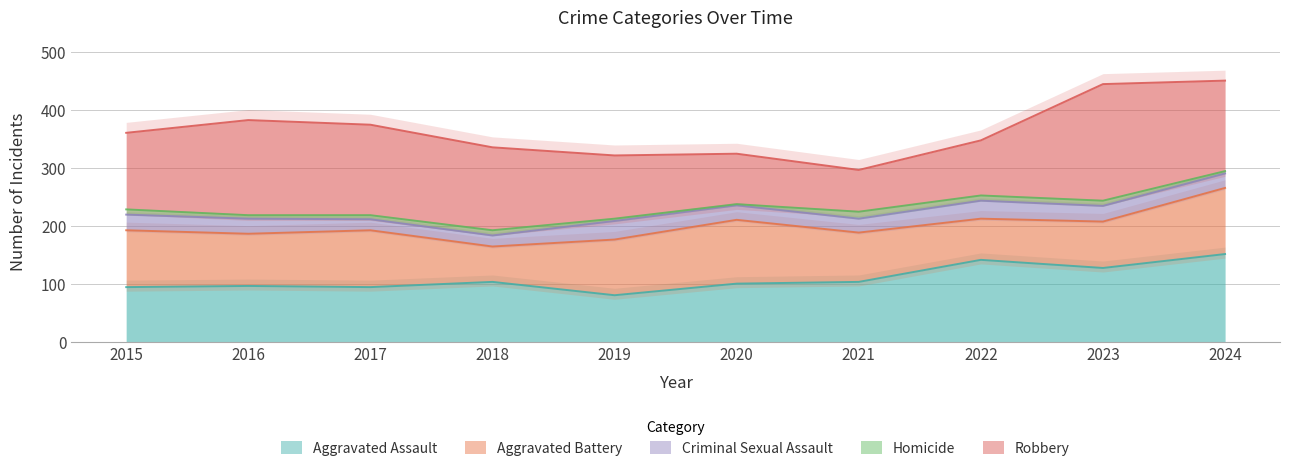

At how many categories does at least one series exceed 103?

9